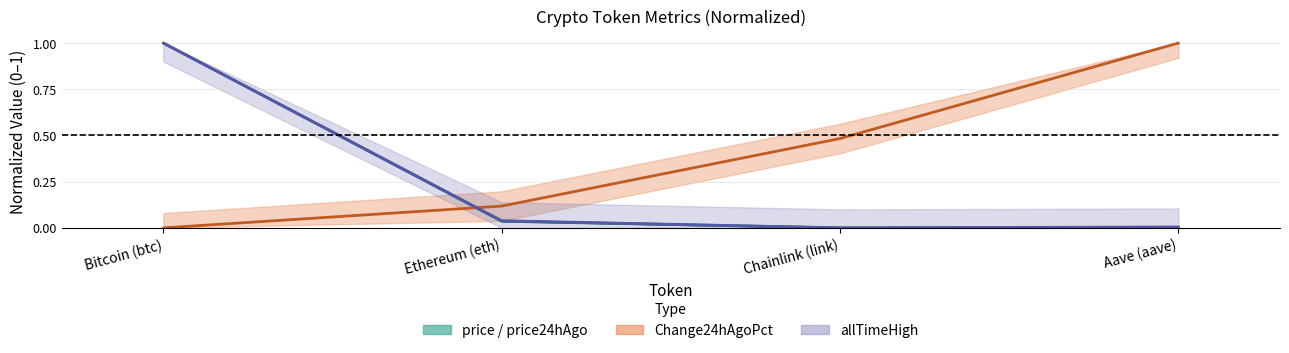

Where is the first local minimum for allTimeHigh (mid)?

Chainlink (link)